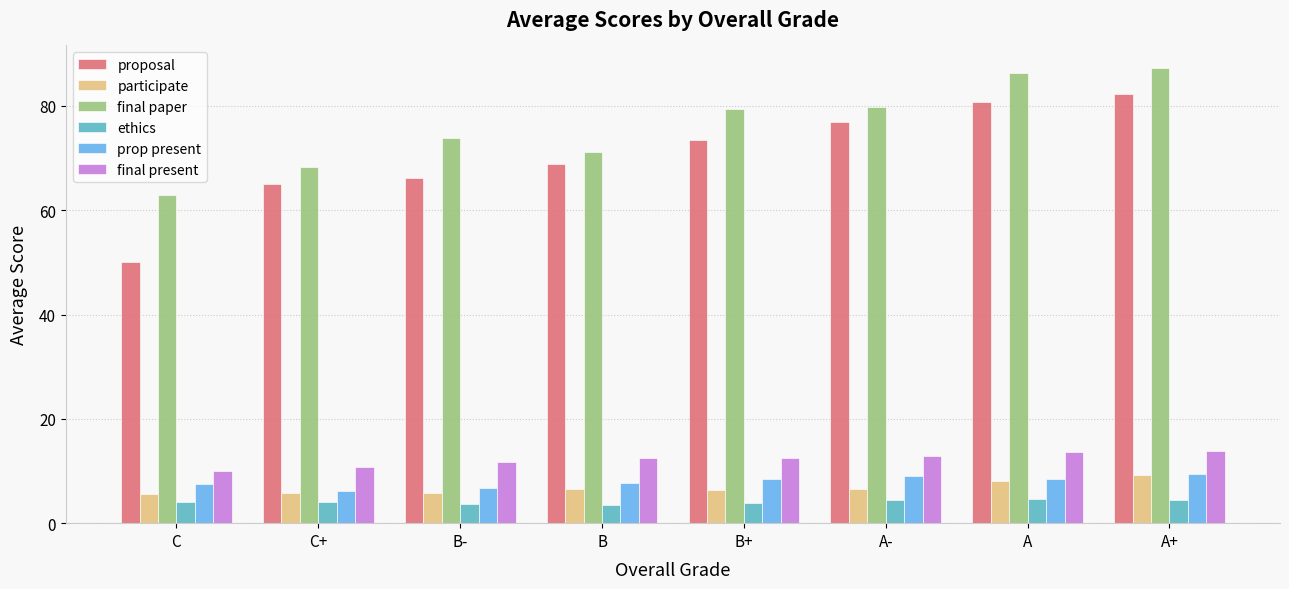

What is the maximum value for prop present?

9.4